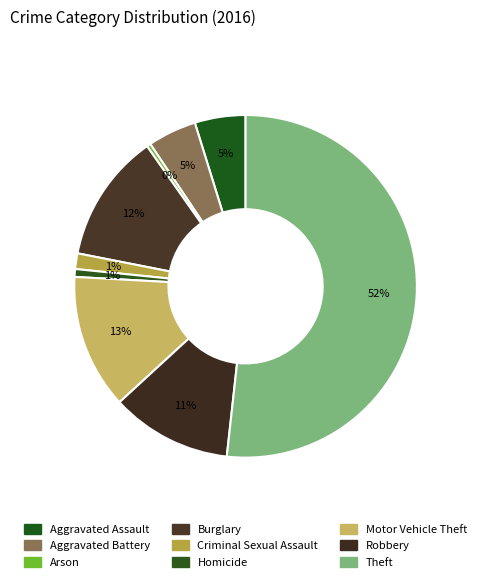

The Homicide slice represents 1% of the pie. True or false?

True